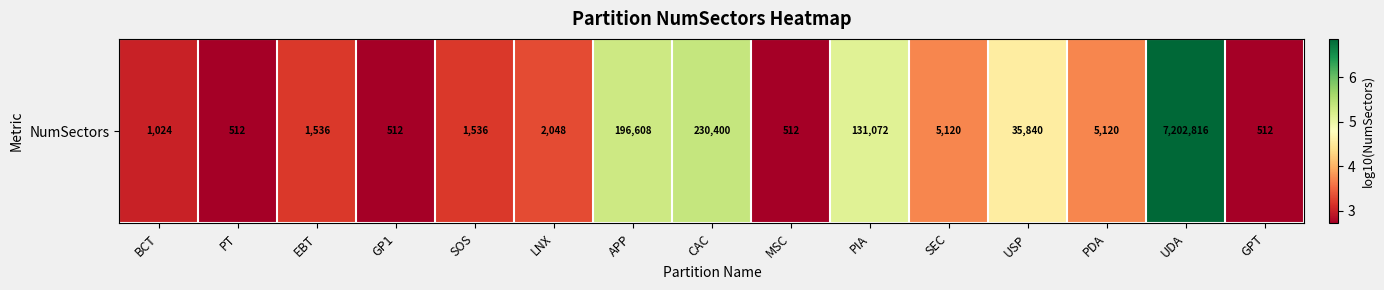

What is the minimum value shown in the chart?

2.7